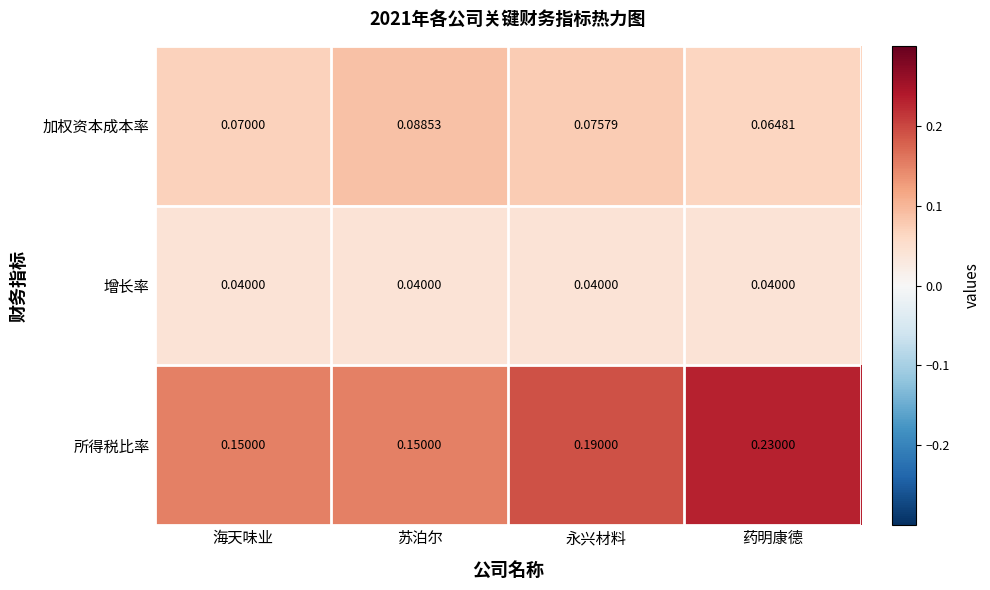

At which label does 所得税比率 reach its peak?

药明康德